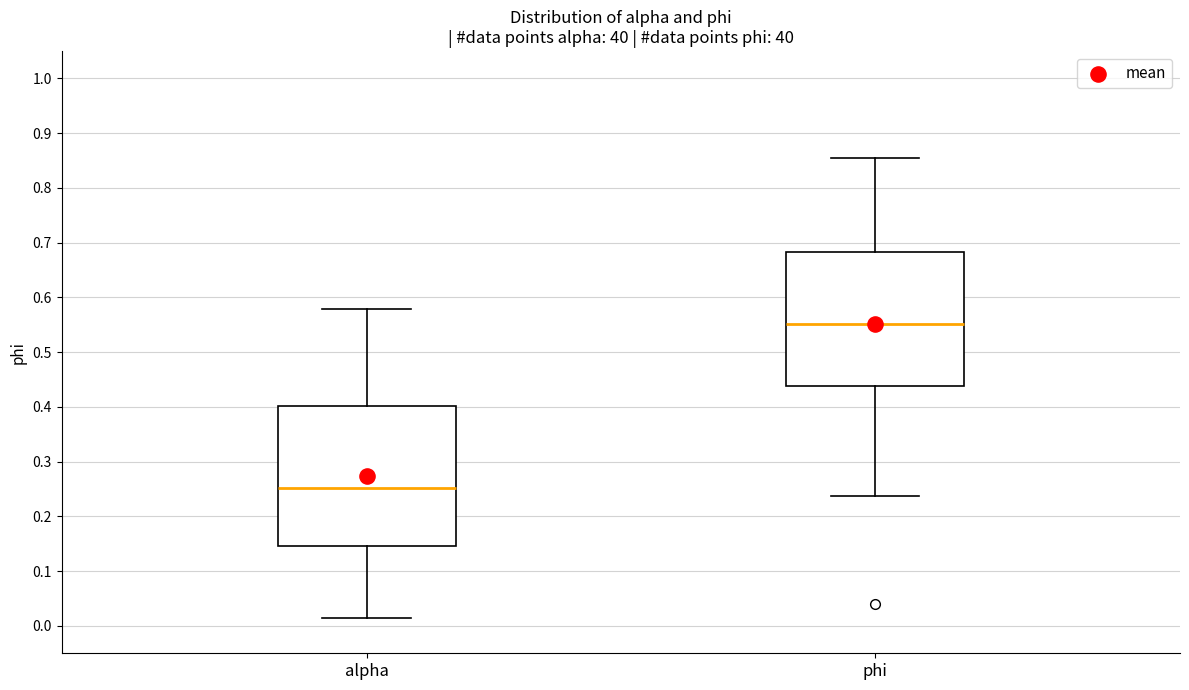

Where is the upper edge of the box for alpha on the y-axis? The values are not printed on the chart, so give them approximately, as read against the axis.

0.40